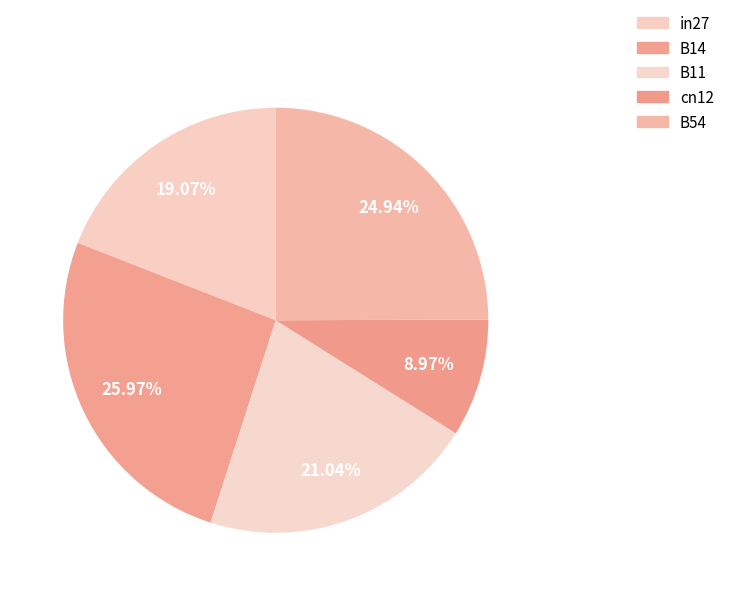

Is in27 the majority of the pie?

No